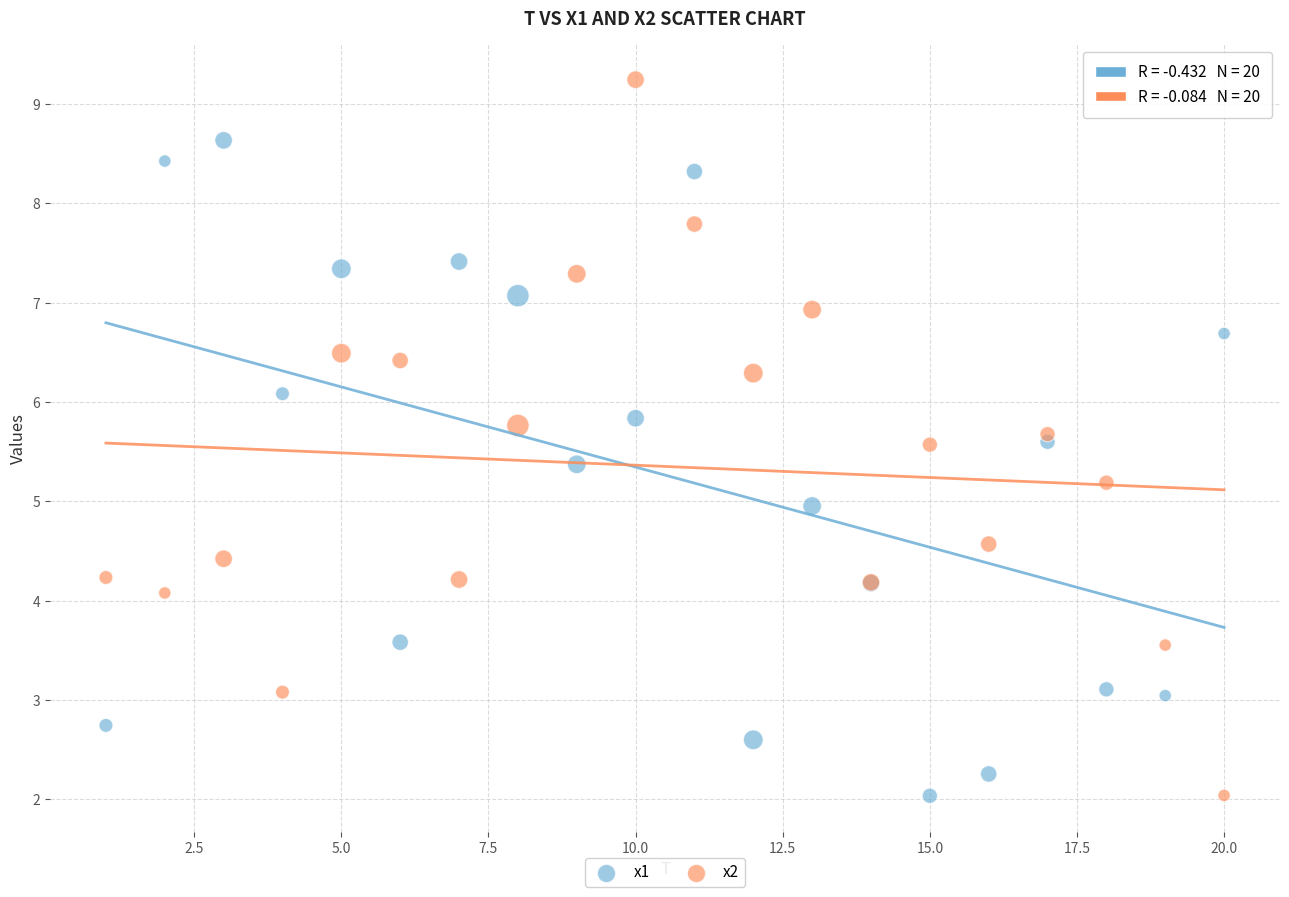

What is the X range (max minus min) for the scatter plot?

19.0